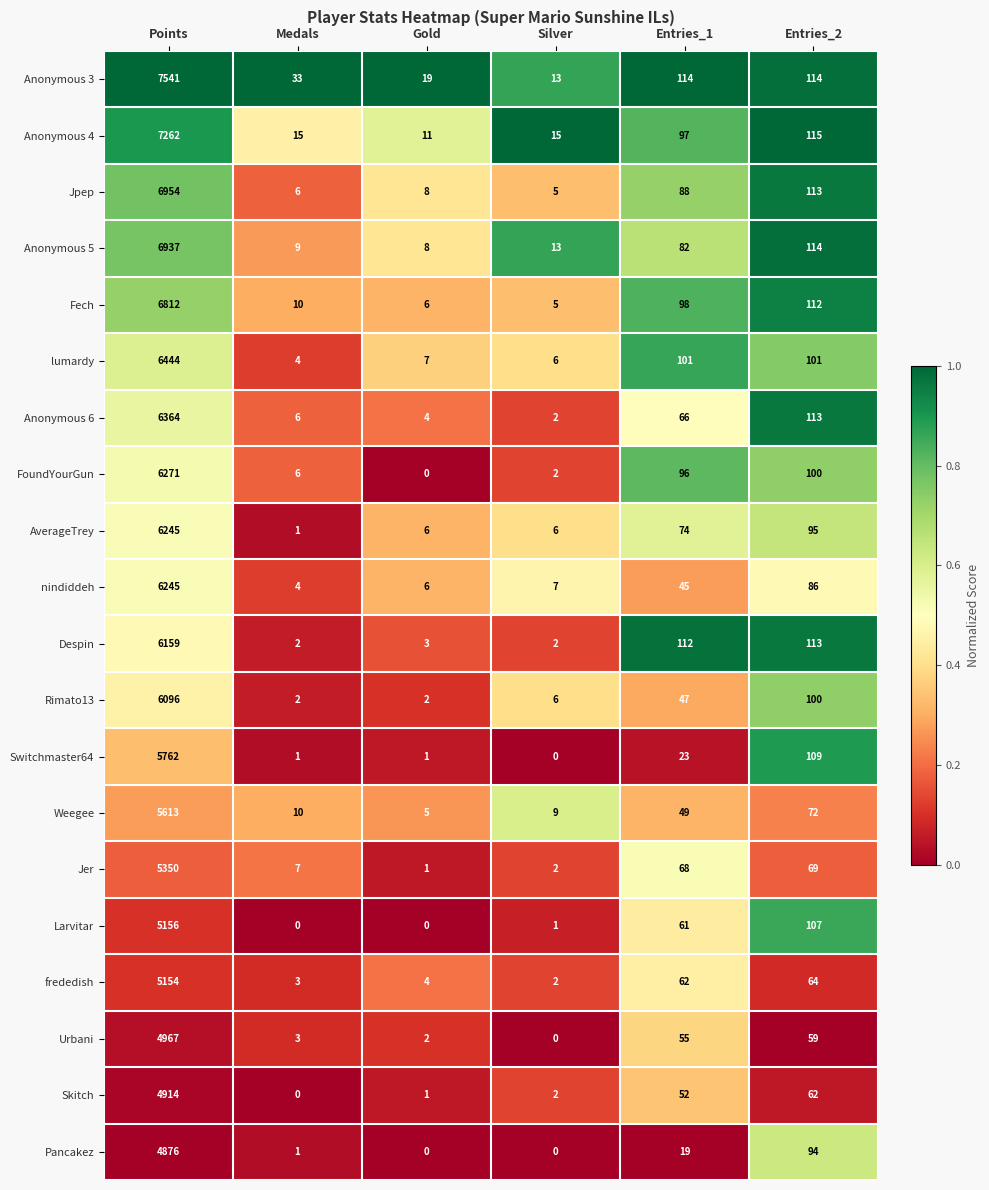

What is the difference between the Anonymous 6 values at Gold and Entries_2?

109